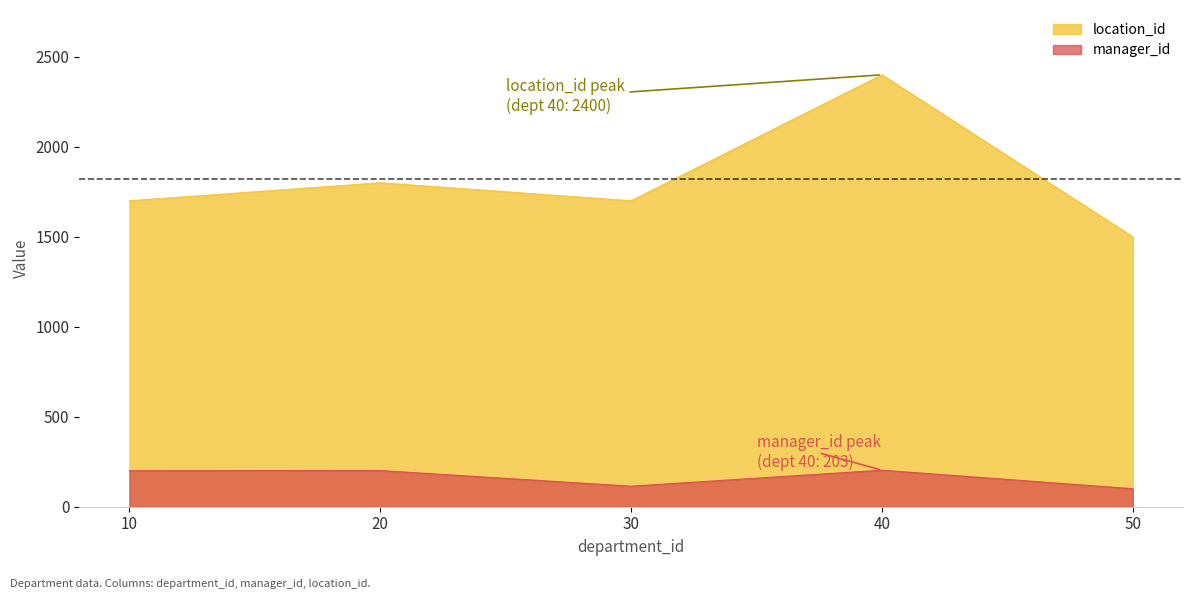

How many interior local peaks does the location_id series have?

2